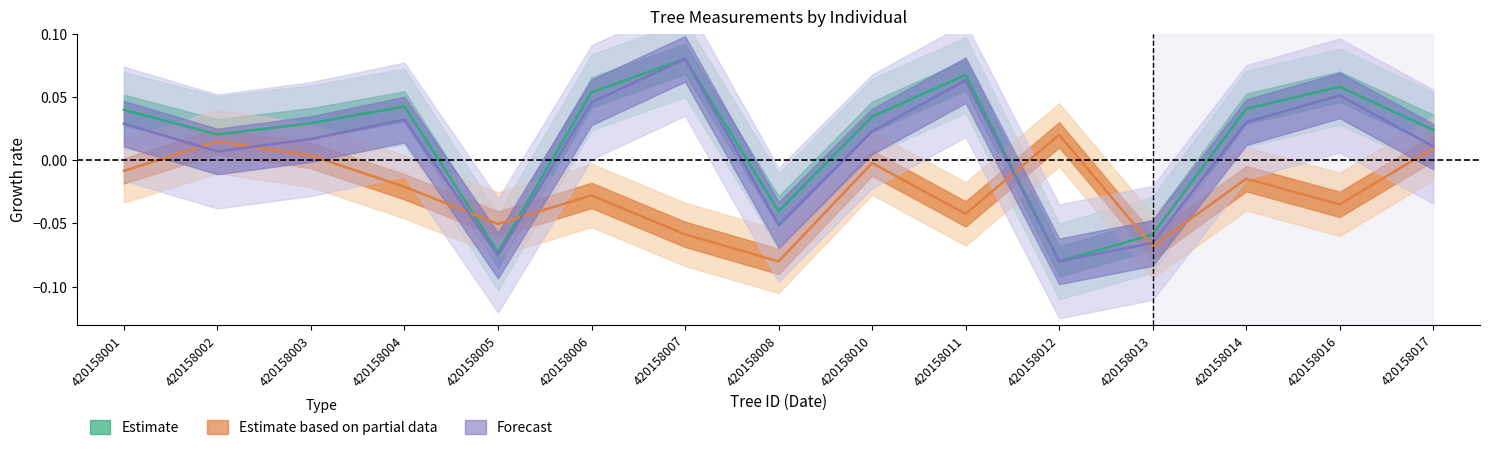

How many lines are shown in the chart?

3